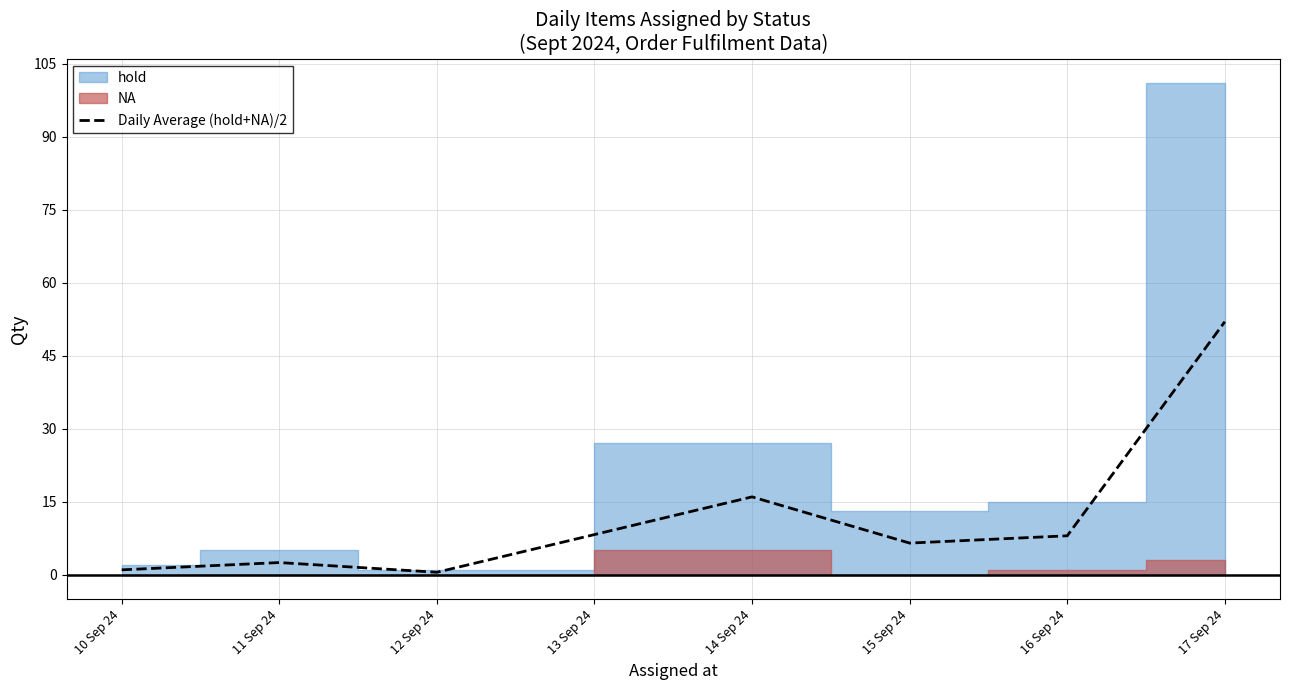

What is the maximum value for Daily Average (hold+NA)/2?

52.0